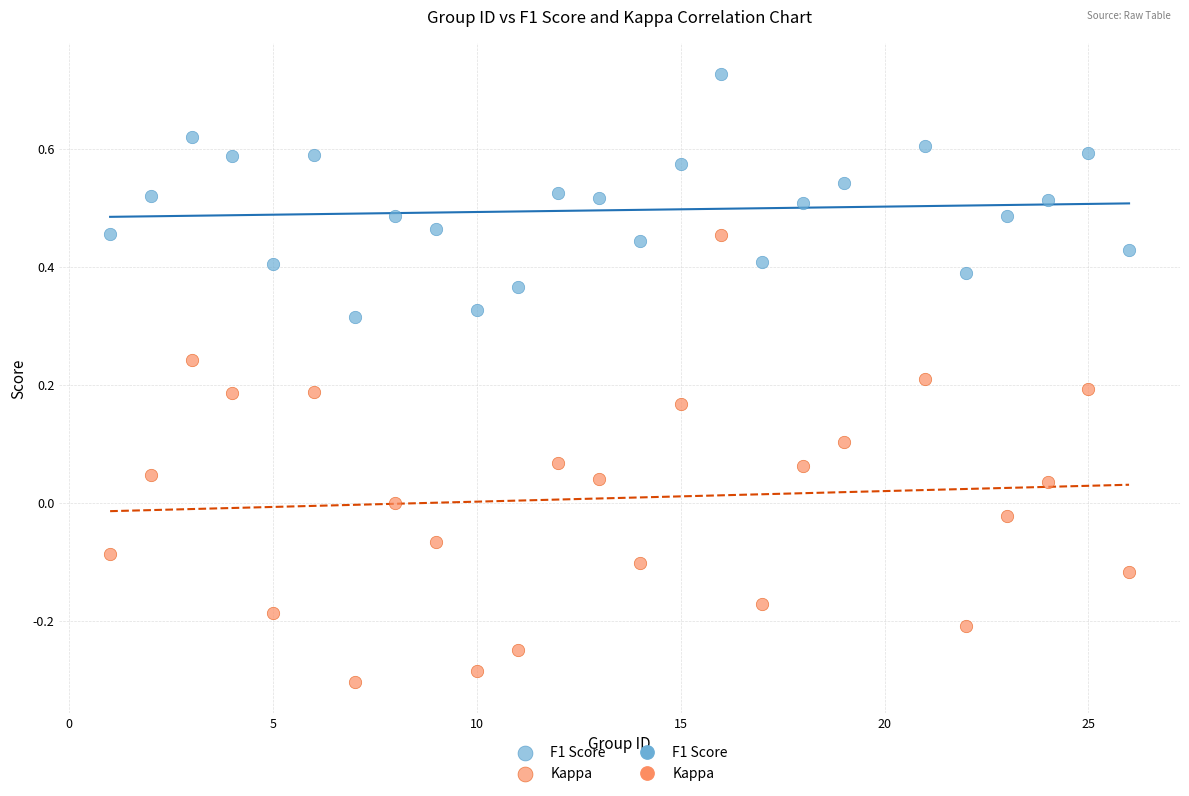

What is the X range (max minus min) for the scatter plot?

25.0